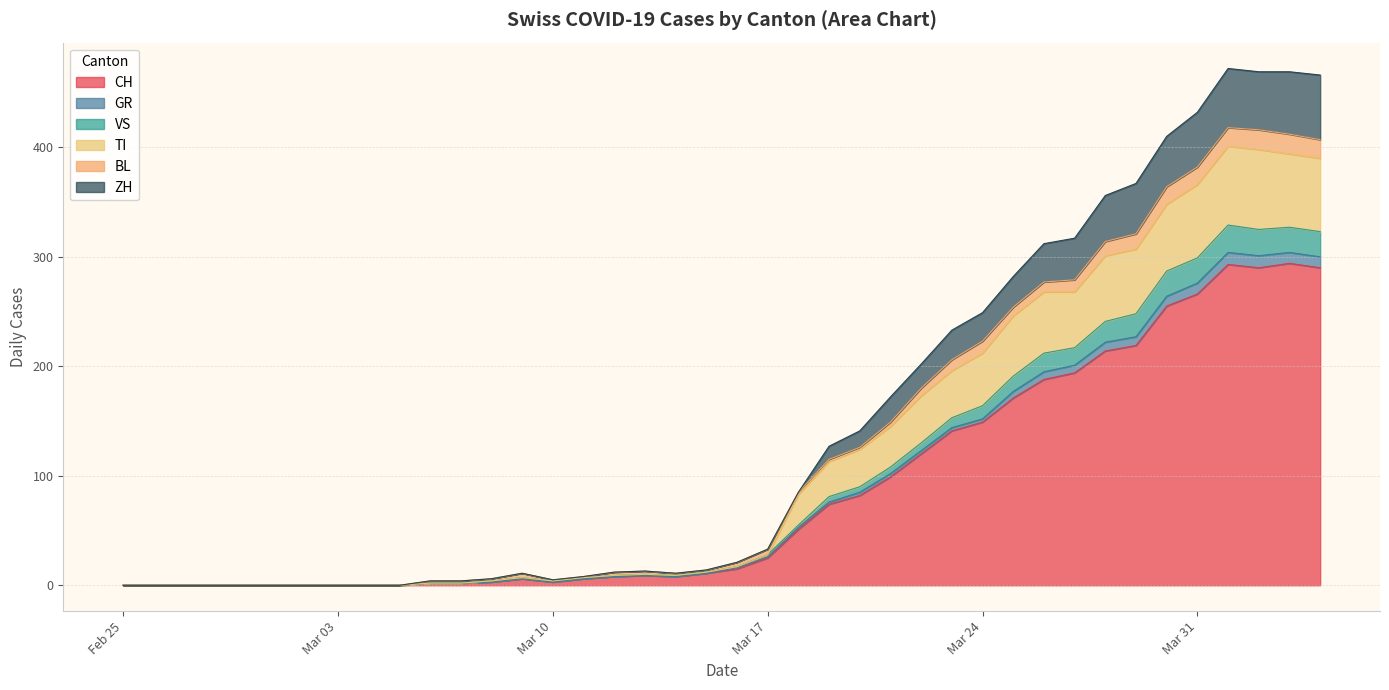

What position from the left is 2020-03-18?

23